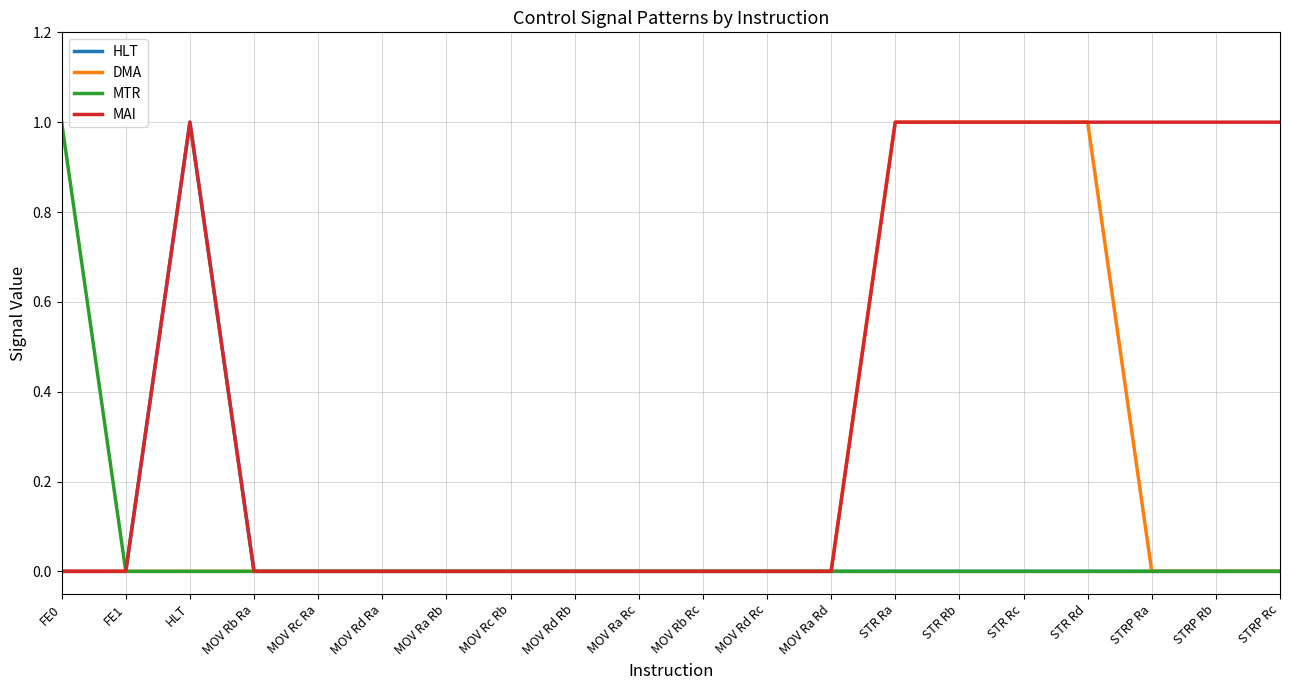

How many distinct data groups are displayed?

4